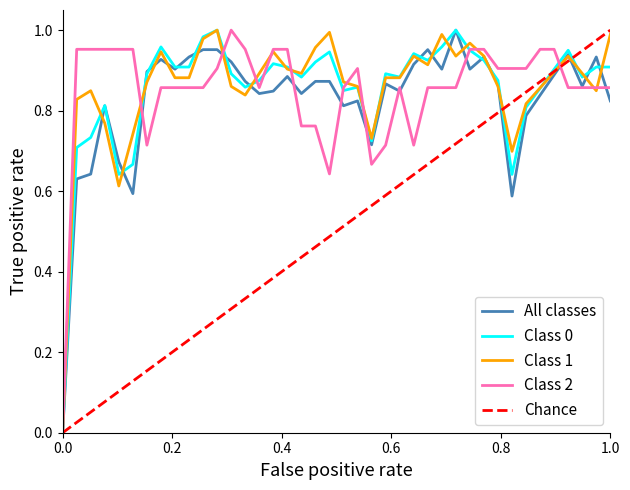

The value of Class 1 at 0.0 is 0.6. True or false?

False